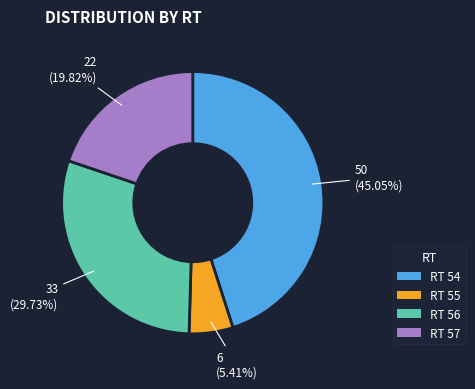

Does any single category account for the majority?

No